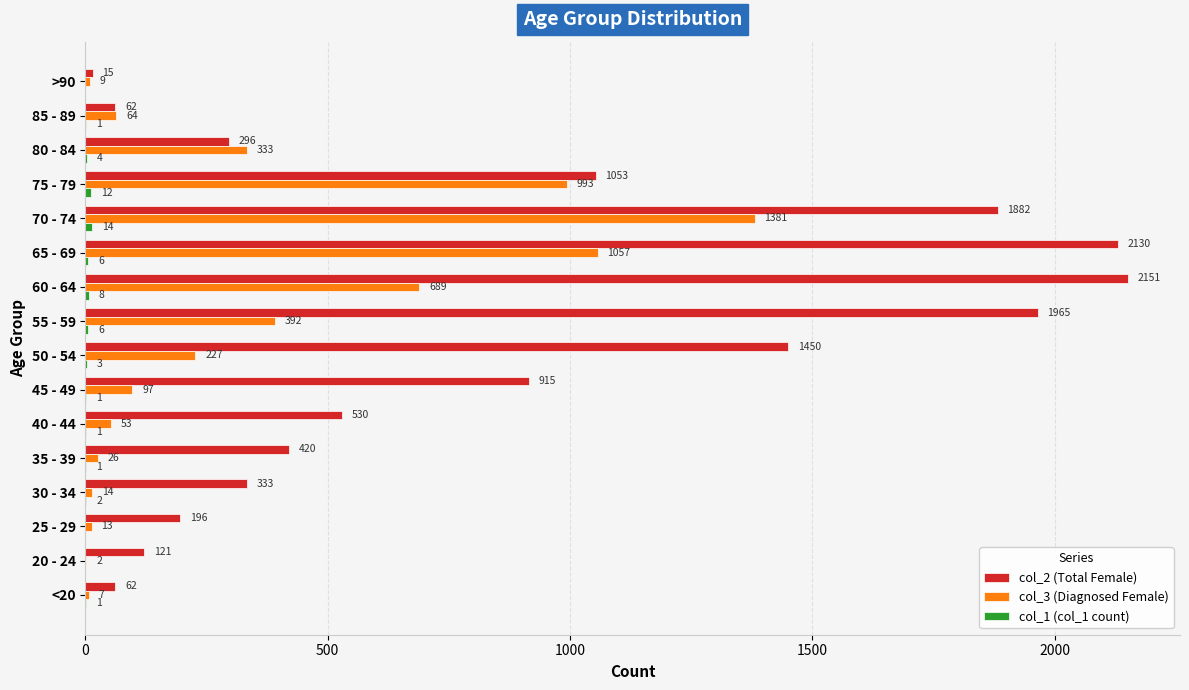

What is the sum of the col_3 (Diagnosed Female) values at 65 - 69 and 40 - 44?

1110